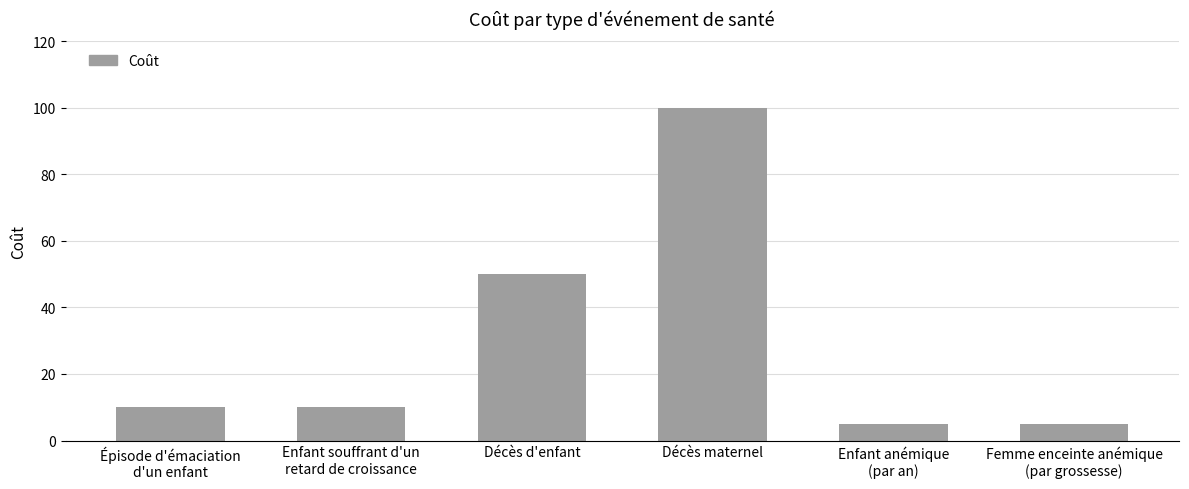

True or false: the data shows 5 at Enfant anémique
(par an).

True